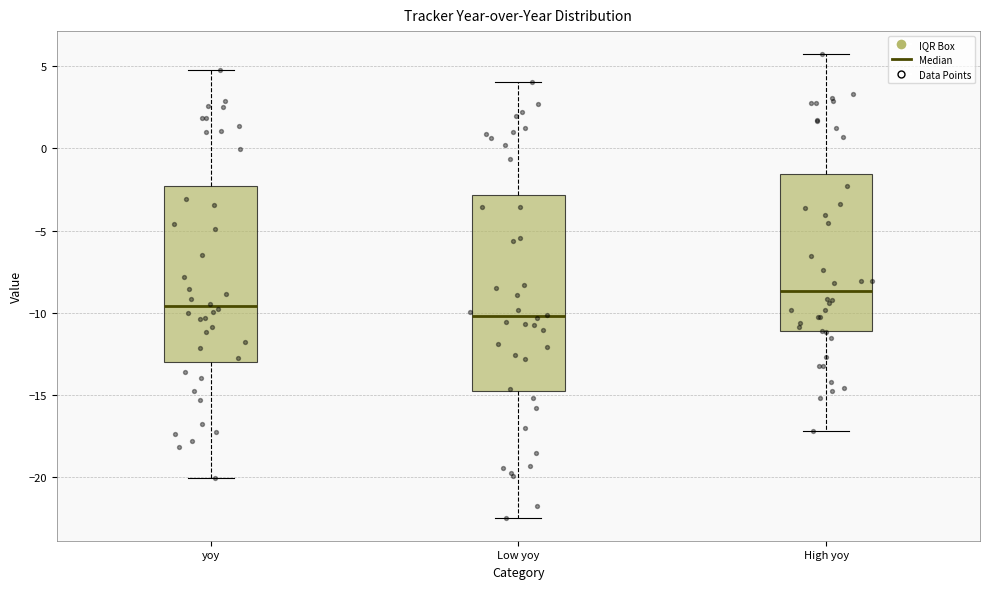

Comparing the boxes themselves (not the whiskers), which one is the tallest?

Low yoy